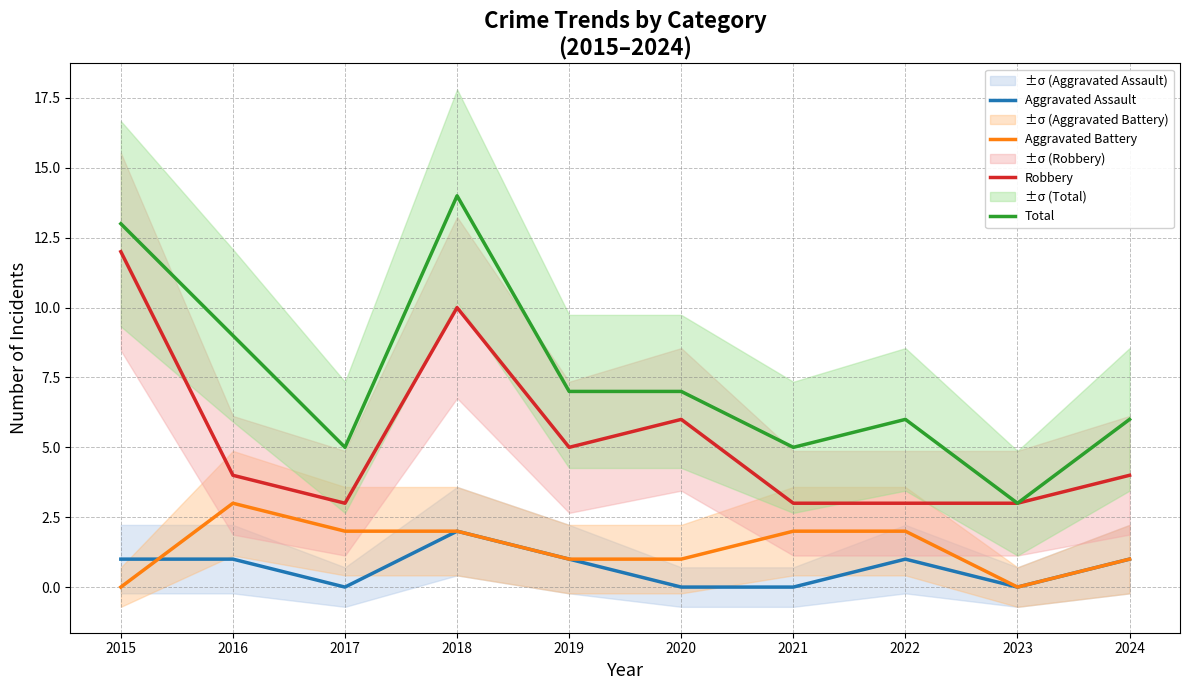

What is the spread (max minus min) of values at 2017?

5